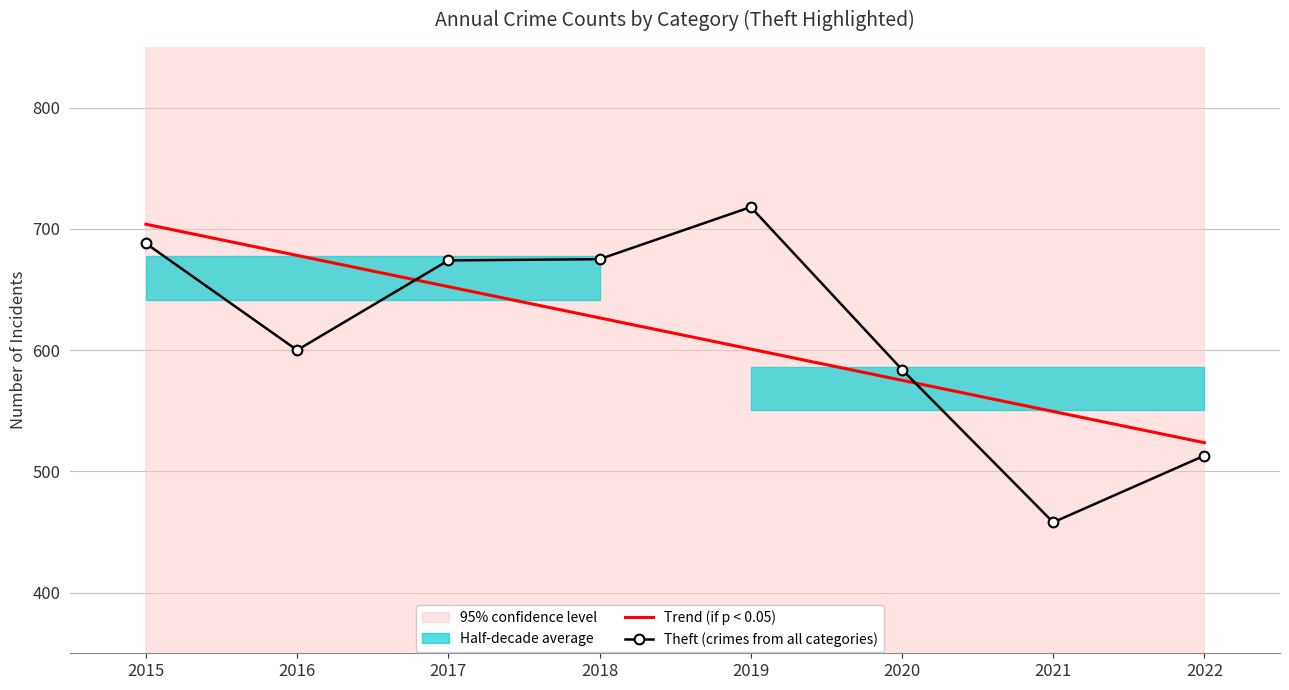

Where do Trend (if p < 0.05) and Theft (crimes from all categories) first cross each other?

2016 and 2017